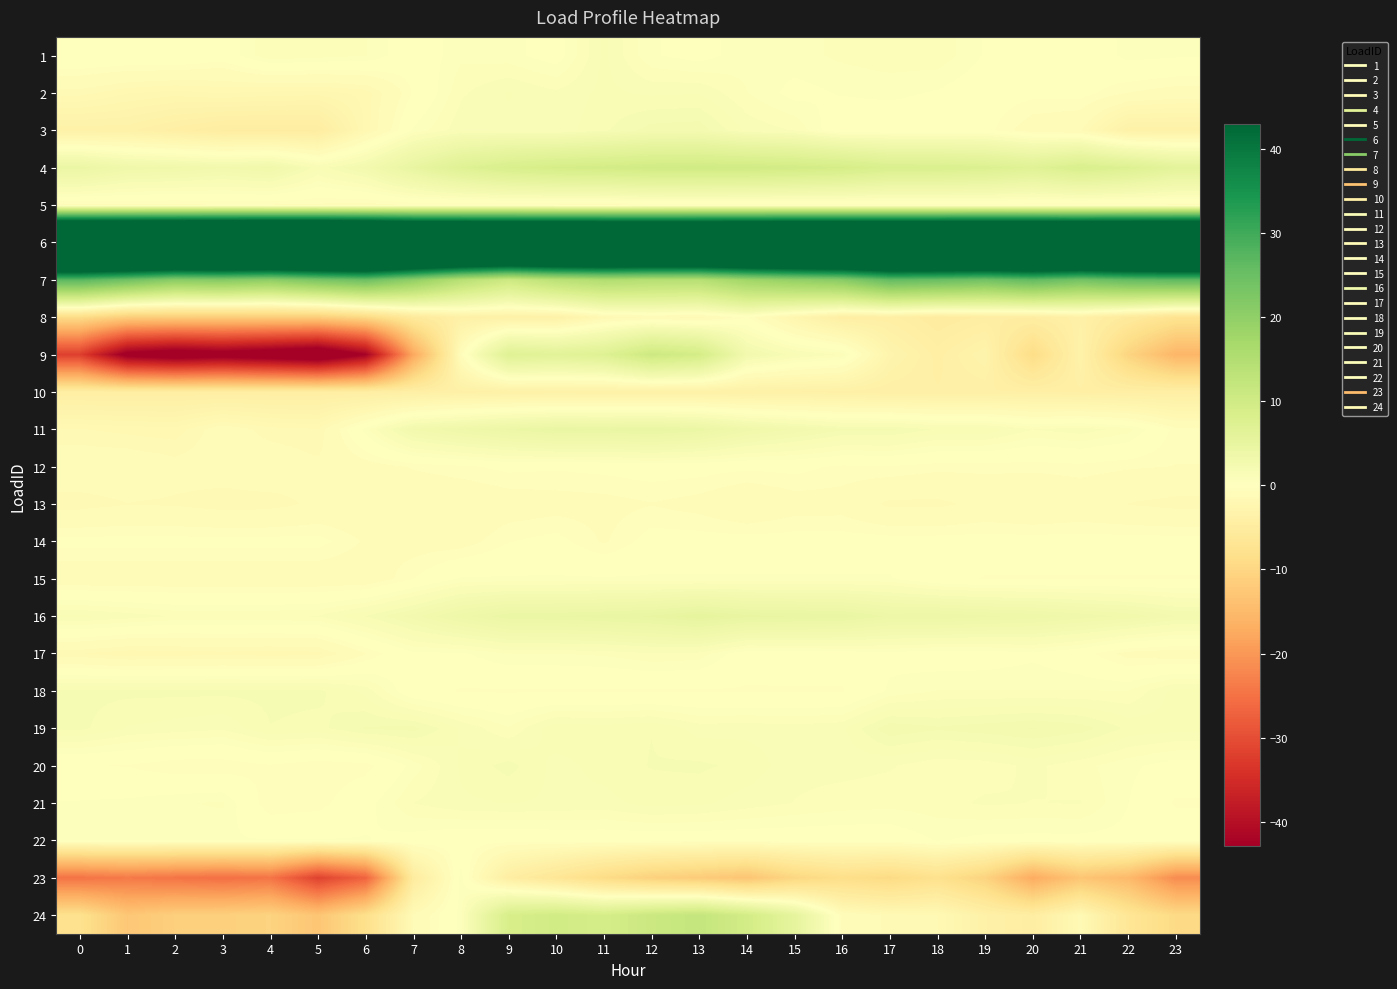

Reading left to right, what are all the values shown in this chart?

row_0: 0.3	0.2	0.3	-0.0	1.0	0.8	0.7	-0.1	0.6	0.5	0.1	1.4	0.4	0.2	0.6	0.6	0.7	0.9	0.9	0.3	0.2	-0.2	0.5	0.4
row_1: -1.5	-2.0	-2.2	-2.0	-2.1	-2.2	-1.9	-0.3	0.9	1.4	1.1	1.4	1.3	1.3	0.7	0.2	0.4	0.5	0.3	-0.1	-0.2	-0.1	-0.7	-0.9
row_2: -3.6	-3.6	-4.2	-4.7	-4.7	-4.7	-1.9	0.4	1.2	1.2	1.1	1.6	2.2	2.2	1.3	1.0	-0.2	-0.2	-0.2	-0.2	-1.0	-1.3	-3.6	-3.6
row_3: 4.3	3.3	3.1	2.7	3.1	1.4	2.5	4.9	7.1	8.4	9.2	9.5	9.9	10.0	9.9	9.6	9.1	8.1	8.1	7.7	6.9	8.3	7.4	6.0
row_4: -0.8	-0.8	-0.8	-0.7	-0.7	-0.8	-0.9	-0.7	-0.8	-0.7	-0.8	-0.9	-0.7	-0.7	-0.7	-0.8	-0.7	-0.7	-0.7	-0.6	-0.7	-0.7	-0.8	-0.8
row_5: 101.8	102.2	103.1	103.3	103.5	103.9	102.5	98.1	97.4	97.2	97.3	96.7	95.9	96.3	96.8	97.9	98.2	98.0	98.1	98.6	98.5	98.2	99.0	99.8
row_6: 27.1	24.4	21.0	21.6	20.4	23.0	24.8	20.1	14.2	10.6	13.6	15.3	14.5	14.4	17.9	19.7	21.1	26.0	25.3	24.1	26.2	23.9	25.8	26.5
row_7: -9.0	-11.6	-11.7	-11.7	-11.6	-11.6	-9.6	-5.7	-3.8	-3.7	-3.7	-1.8	-1.3	-1.5	-0.3	-2.4	-4.3	-4.2	-5.0	-4.6	-4.7	-3.8	-5.6	-7.5
row_8: -32.1	-44.4	-46.6	-45.3	-47.0	-49.0	-42.4	-17.6	-0.7	7.0	6.4	7.2	10.6	9.3	2.6	1.5	0.9	-2.9	-4.2	-3.0	-8.9	-3.3	-10.4	-15.6
row_9: -4.3	-4.3	-4.3	-4.3	-4.3	-4.3	-4.3	-4.1	-3.8	-3.8	-3.7	-3.7	-3.7	-3.7	-3.7	-3.7	-3.8	-4.0	-4.0	-4.0	-4.0	-4.1	-4.2	-4.2
row_10: -1.6	-1.8	-1.9	-1.0	-1.5	-1.6	0.5	2.7	3.4	4.1	4.5	4.5	4.6	4.2	3.2	2.6	2.1	2.1	1.6	1.6	1.0	1.2	0.8	-0.5
row_11: -0.9	-0.9	-1.1	-1.0	-0.9	-1.2	-0.9	-0.6	-0.4	-0.2	-0.3	-0.2	-0.1	-0.1	-0.2	-0.2	-0.4	-0.4	-0.5	-0.5	-0.5	-0.5	-0.6	-0.7
row_12: -1.5	-1.4	-1.4	-1.6	-1.5	-1.2	-1.2	-1.2	-1.2	-1.0	-0.9	-0.9	-0.7	-0.9	-1.3	-0.9	-0.9	-1.5	-1.5	-1.2	-1.4	-1.2	-1.4	-1.5
row_13: -0.2	-0.2	-0.2	-0.2	-0.2	-0.2	-0.7	-0.9	-0.9	-0.4	-0.2	-0.7	-0.1	-0.1	-0.1	-0.1	-0.1	-0.1	-0.1	-0.1	-0.1	-0.1	-0.1	-0.1
row_14: -1.1	-1.1	-1.1	-1.1	-1.1	-1.1	-1.1	-0.4	0.4	0.4	0.4	0.4	0.4	0.4	0.4	0.4	0.4	0.4	-0.2	-0.4	-0.4	-0.4	-0.4	-0.4
row_15: 1.4	1.2	1.0	1.0	1.0	1.0	1.7	2.5	3.6	4.3	4.4	4.5	4.8	5.3	4.8	4.7	4.6	3.9	4.0	3.8	3.6	3.3	2.9	2.4
row_16: -1.7	-1.9	-1.9	-1.8	-1.9	-1.8	-0.7	0.2	0.3	0.7	0.7	0.7	1.0	0.9	-0.0	0.0	0.1	0.2	0.0	0.1	0.2	-0.1	-0.9	-1.0
row_17: 1.8	1.8	1.8	1.8	1.8	1.8	1.2	-0.1	-0.4	-0.4	-0.4	-0.4	-0.4	-0.4	-0.4	-0.4	-0.4	0.4	0.7	0.7	0.7	0.7	0.7	1.5
row_18: 1.8	1.3	1.2	1.1	1.7	1.6	2.0	2.1	1.3	0.7	1.6	1.5	1.7	1.2	1.2	1.2	1.3	2.3	2.1	2.2	2.4	2.2	1.6	1.5
row_19: -0.3	-0.4	-0.6	-0.6	-0.4	-0.6	-0.5	0.5	1.4	1.8	1.2	1.5	1.7	1.7	1.6	1.1	1.1	1.0	0.8	0.8	1.1	0.8	0.4	0.1
row_20: 0.4	0.4	0.6	0.7	-0.7	-0.5	0.2	1.0	1.3	1.3	1.3	1.2	1.5	1.4	1.2	1.0	0.8	0.8	0.9	1.1	1.0	1.0	0.3	-0.4
row_21: 0.4	0.4	0.4	0.4	0.4	0.4	0.4	0.1	-0.1	-0.1	-0.1	-0.0	-0.0	-0.0	-0.0	-0.0	-0.0	-0.0	0.4	0.2	0.2	0.2	0.2	0.2
row_22: -24.8	-23.9	-24.7	-25.3	-24.6	-31.7	-27.0	-5.1	0.5	-4.5	-6.7	-9.2	-11.1	-12.0	-13.2	-10.1	-8.6	-9.4	-8.0	-10.7	-17.2	-13.1	-14.9	-21.6
row_23: -7.9	-12.8	-11.4	-11.2	-10.7	-13.0	-8.3	-1.3	0.5	8.7	9.9	9.1	11.0	12.1	9.5	5.5	-0.8	-1.5	-1.6	-3.6	-4.6	-1.5	-6.6	-9.4